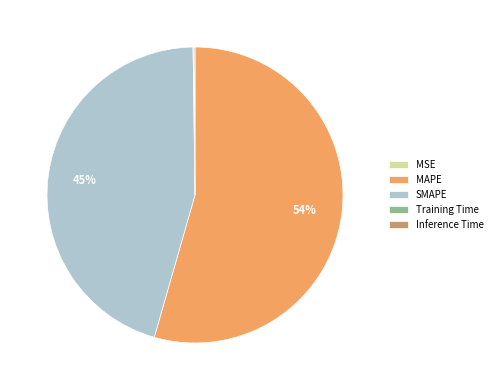

The MAPE slice represents 54% of the pie. True or false?

True